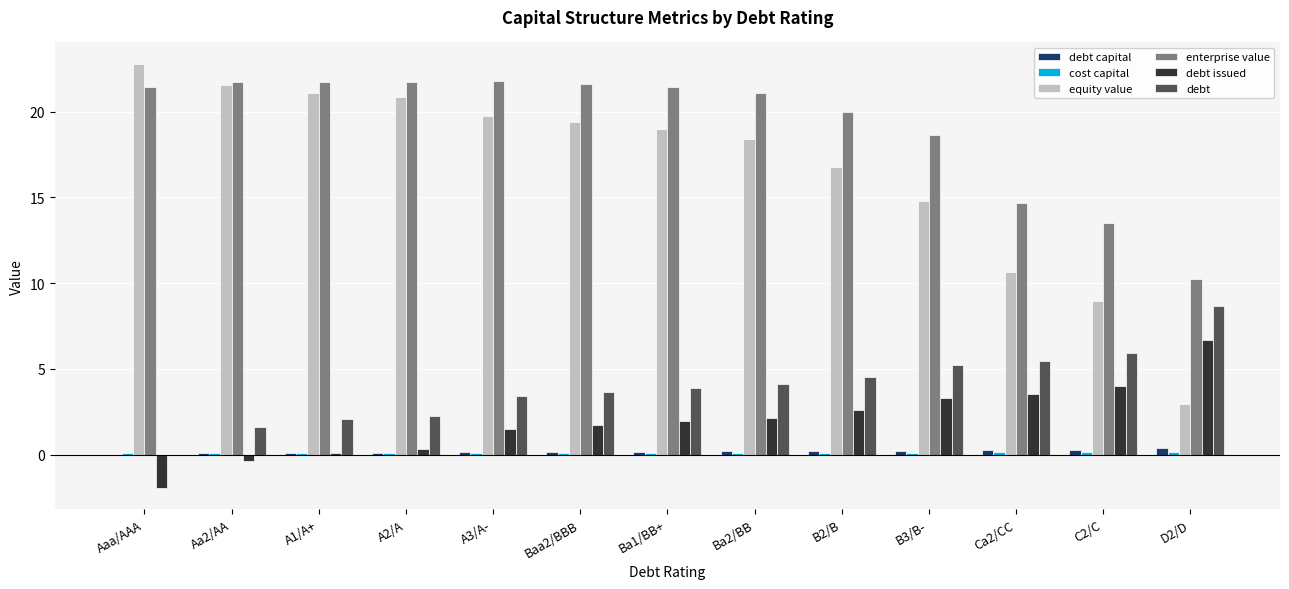

How many distinct data groups are displayed?

6